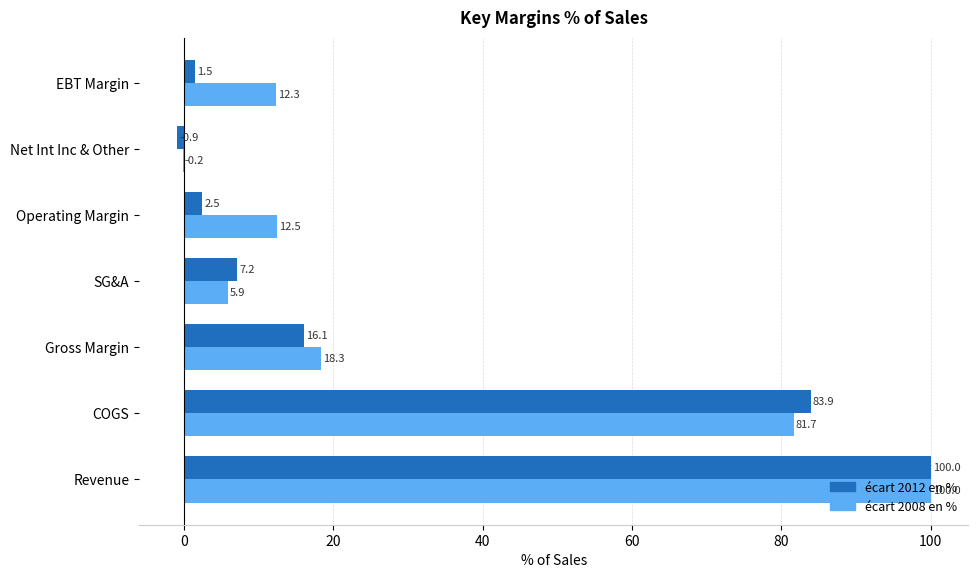

At which category is the sum across all series the highest?

Revenue